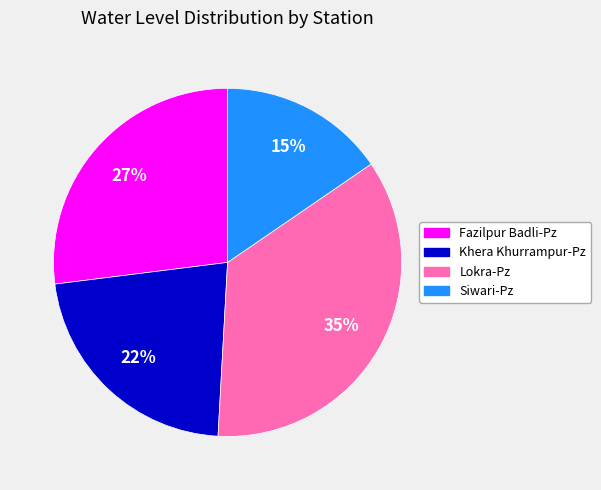

Is the sum of Fazilpur Badli-Pz and Siwari-Pz greater than half?

No